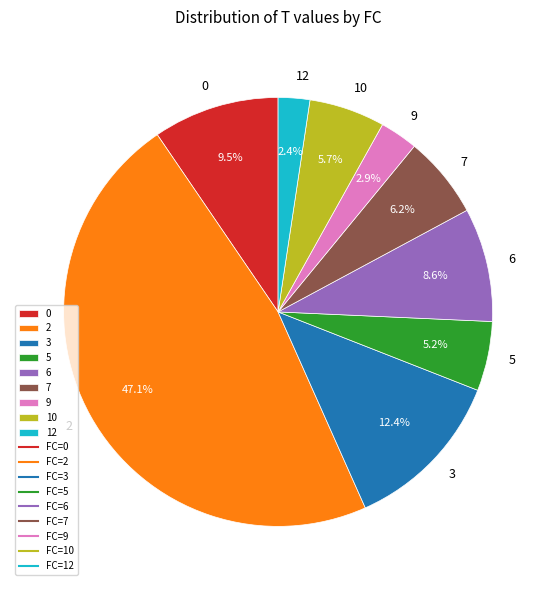

Is it true that 9 is 13% of the pie?

False